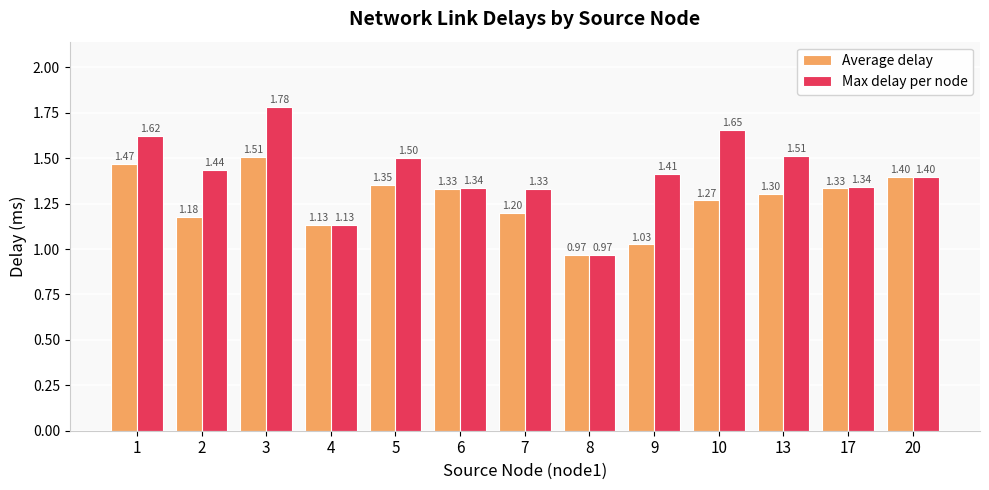

At how many categories does at least one series exceed 1?

12